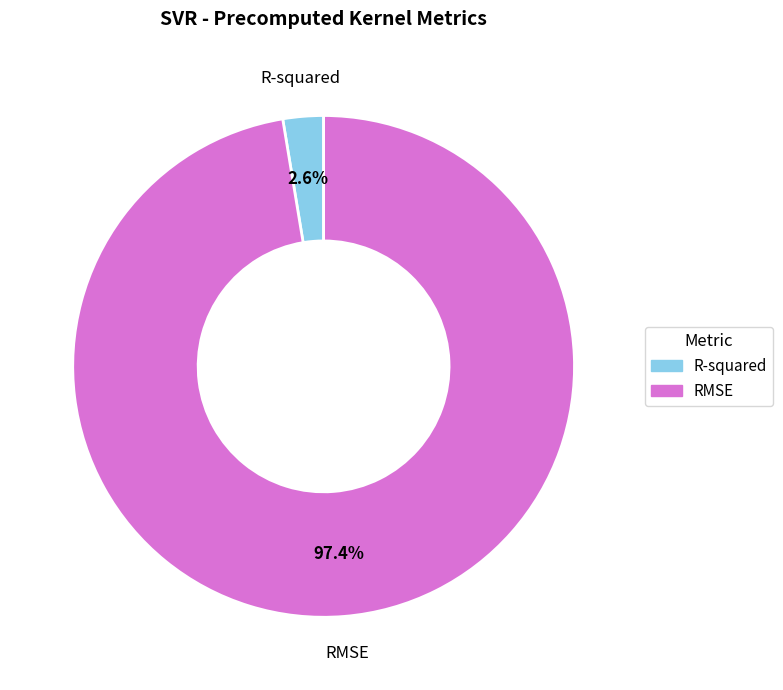

What percentage is the R-squared slice, to the nearest percent?

3%